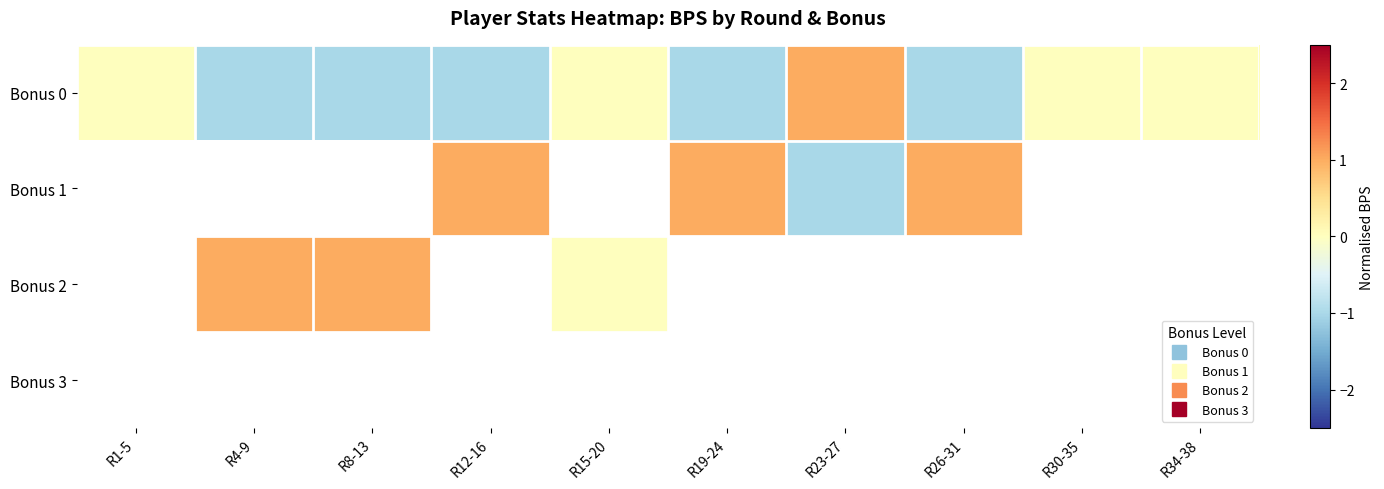

At how many categories does at least one series exceed 0?

6